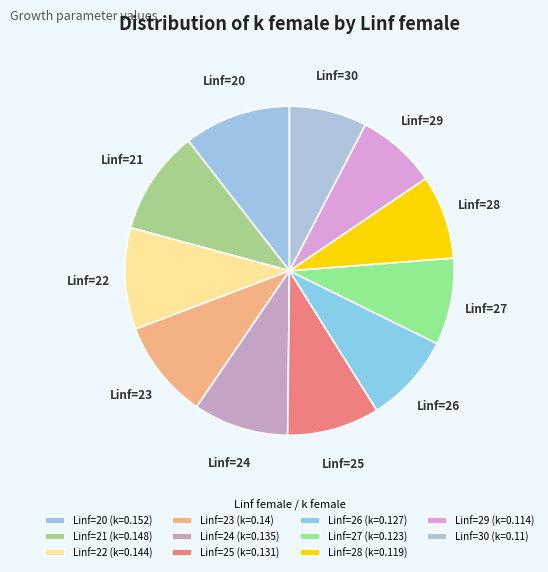

Does any single category account for the majority?

No